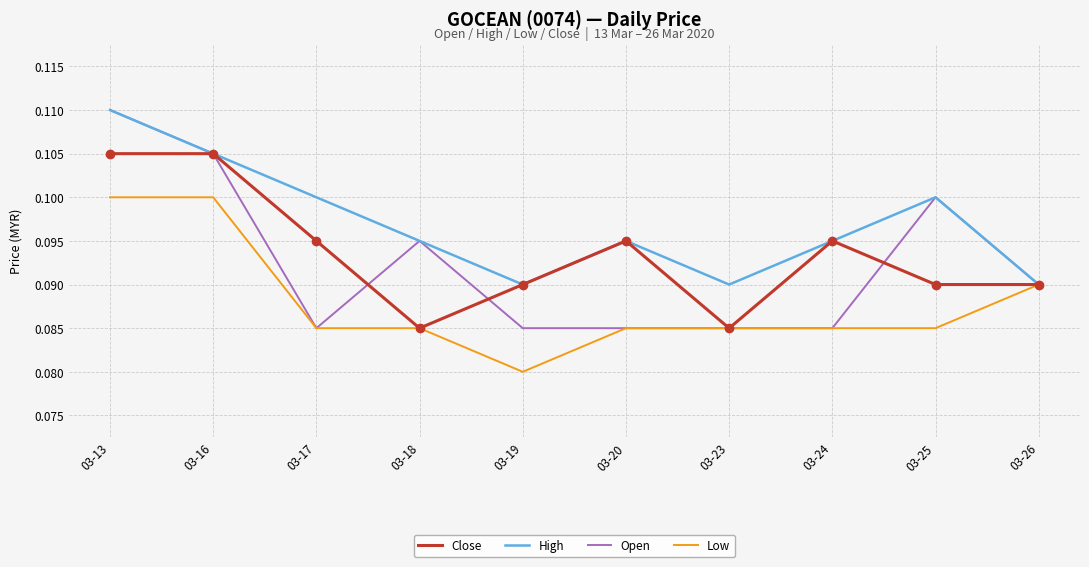

Between 03-19 and 03-26, which series saw the biggest shift?

Low